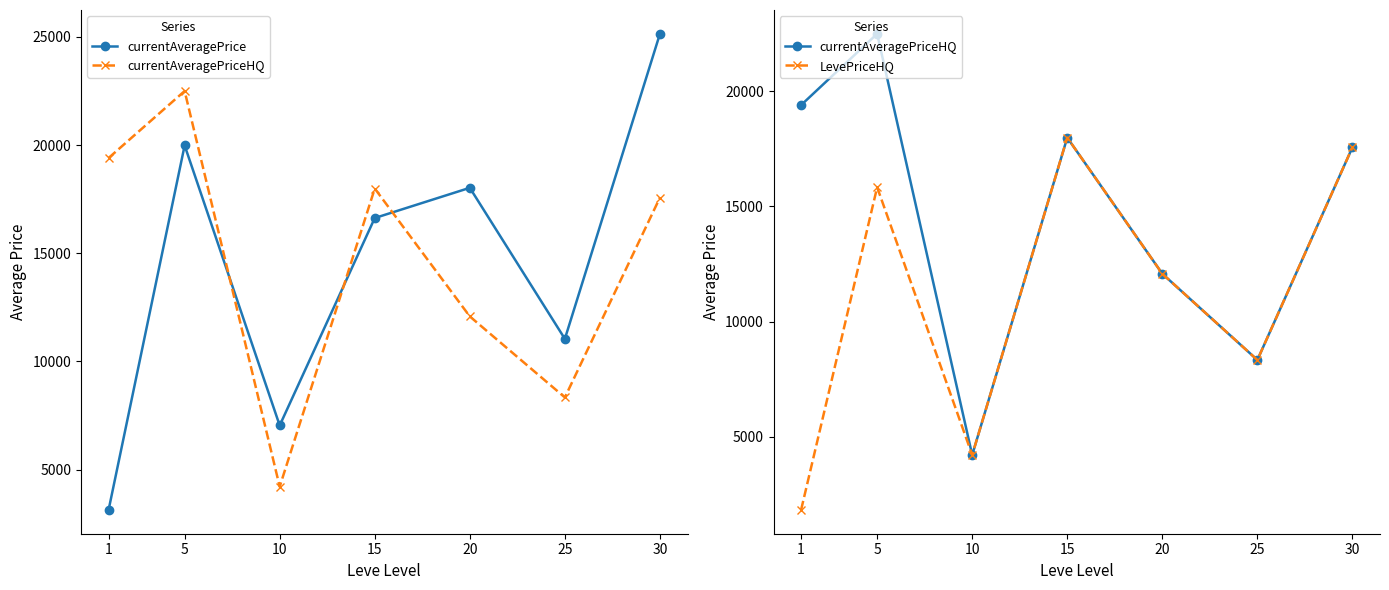

How many data points in currentAveragePrice are above 16627?

4